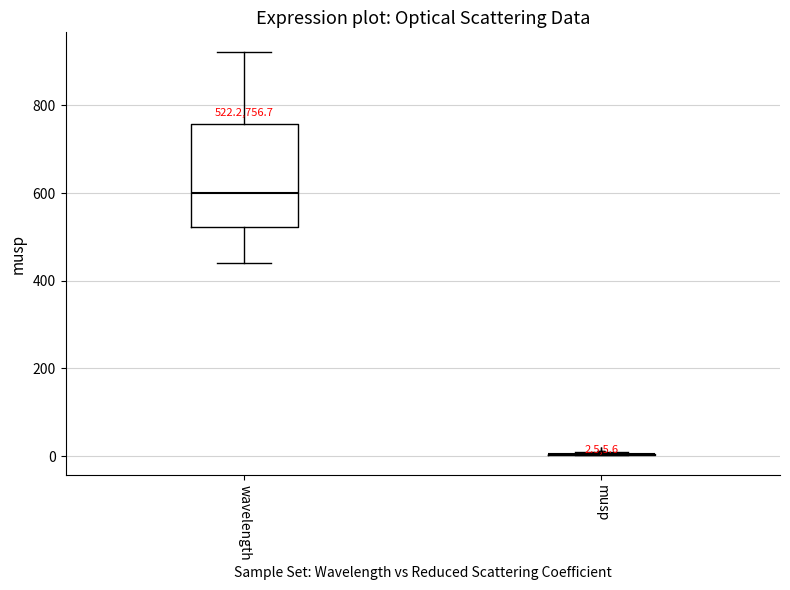

Which box is the tallest, from its lower edge to its upper edge?

wavelength